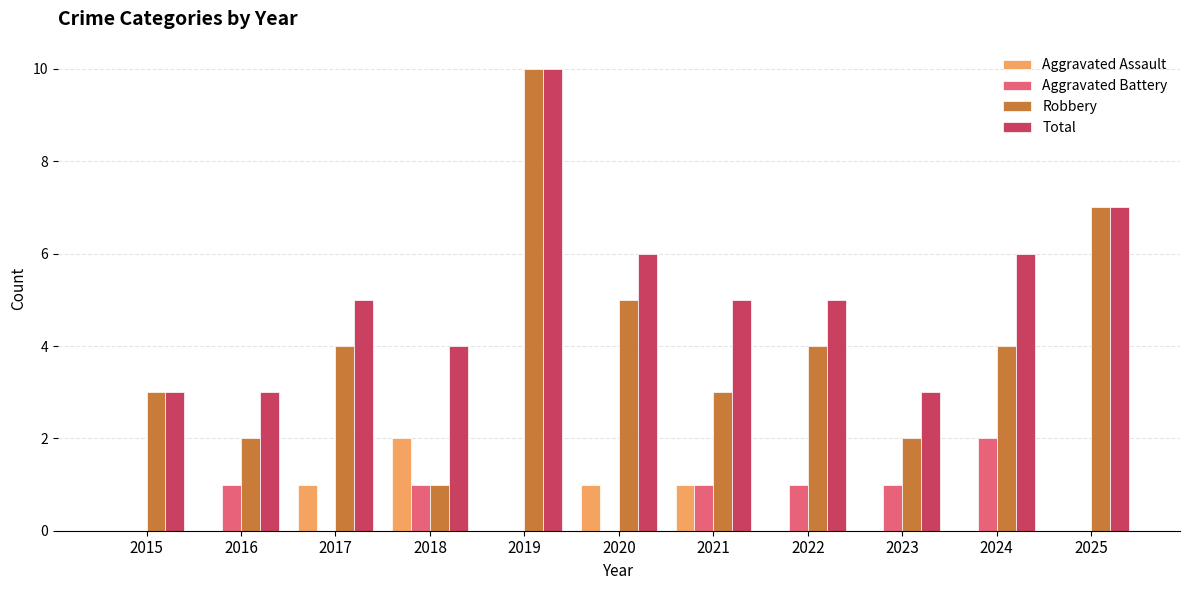

What is the highest value of the Aggravated Assault series?

2